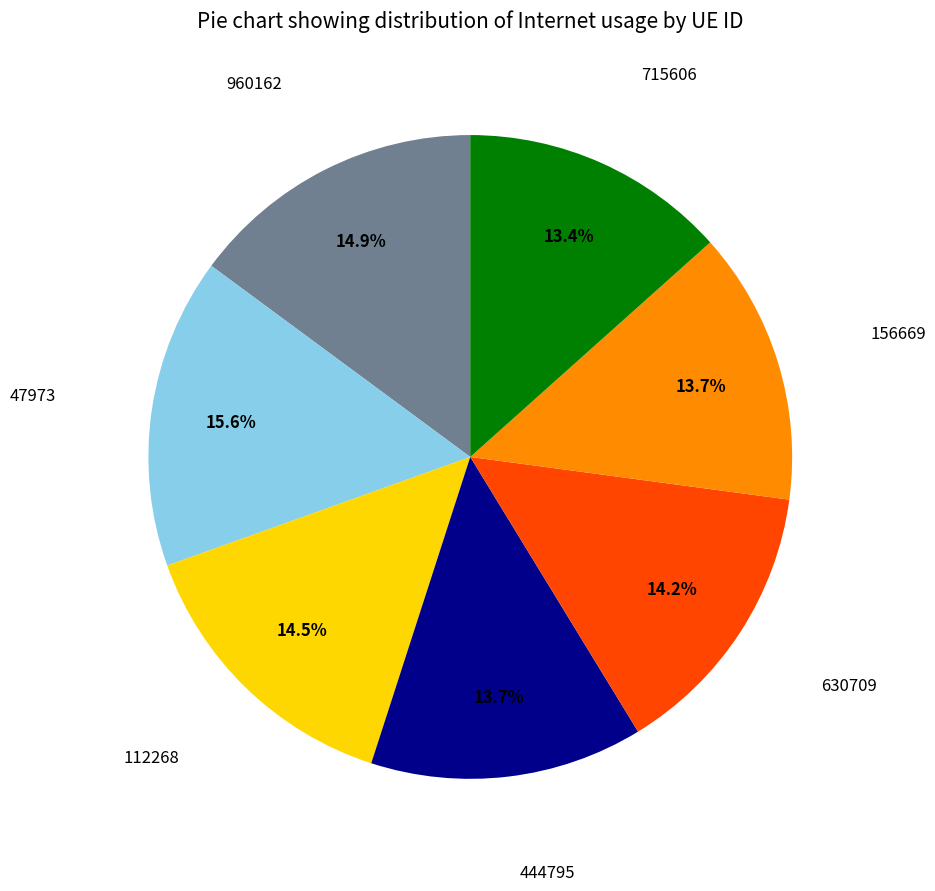

To the nearest percent, what is the difference between the largest and smallest slice percentages?

2%